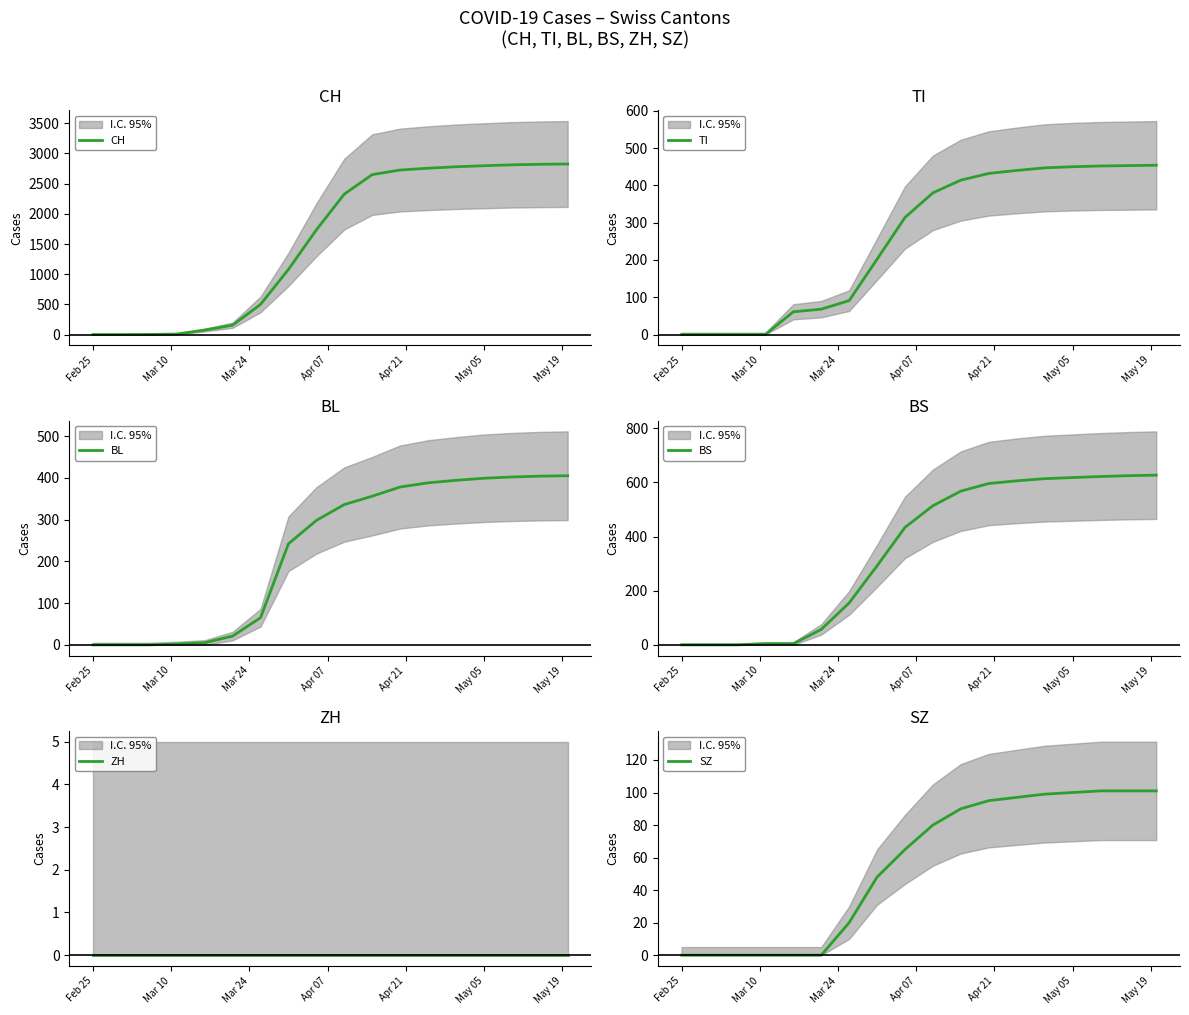

True or false: TI and ZH cross at least once.

False